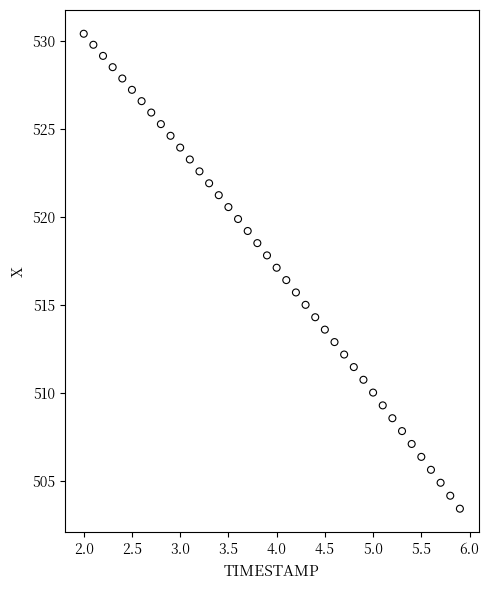

What is the range of Y values (max minus min)?

27.0